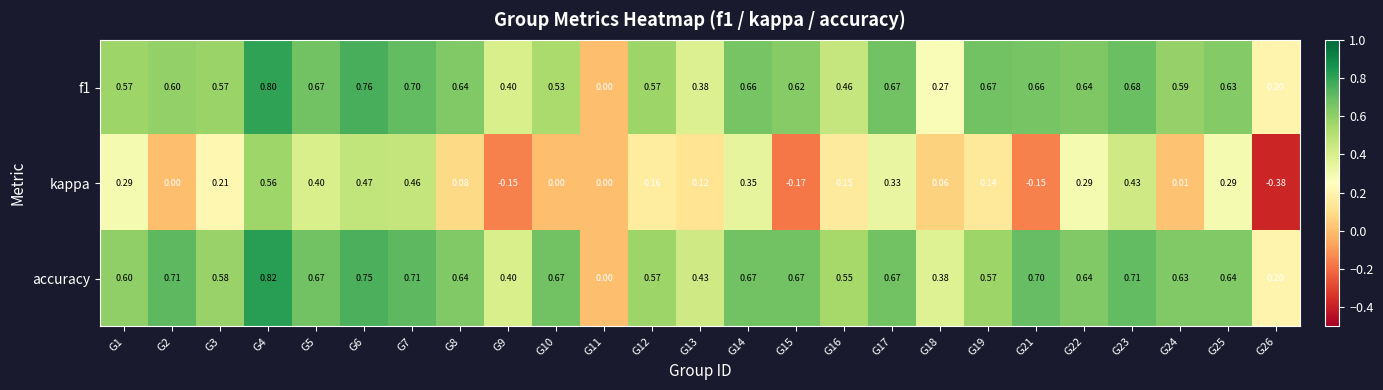

Rank the series at G23 from lowest to highest value.

kappa, f1, accuracy